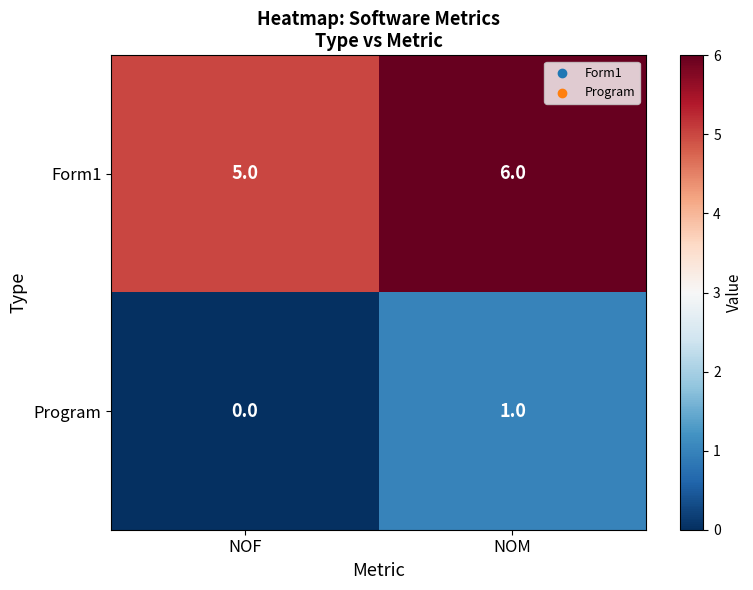

What is the spread (max minus min) of values at NOF?

5